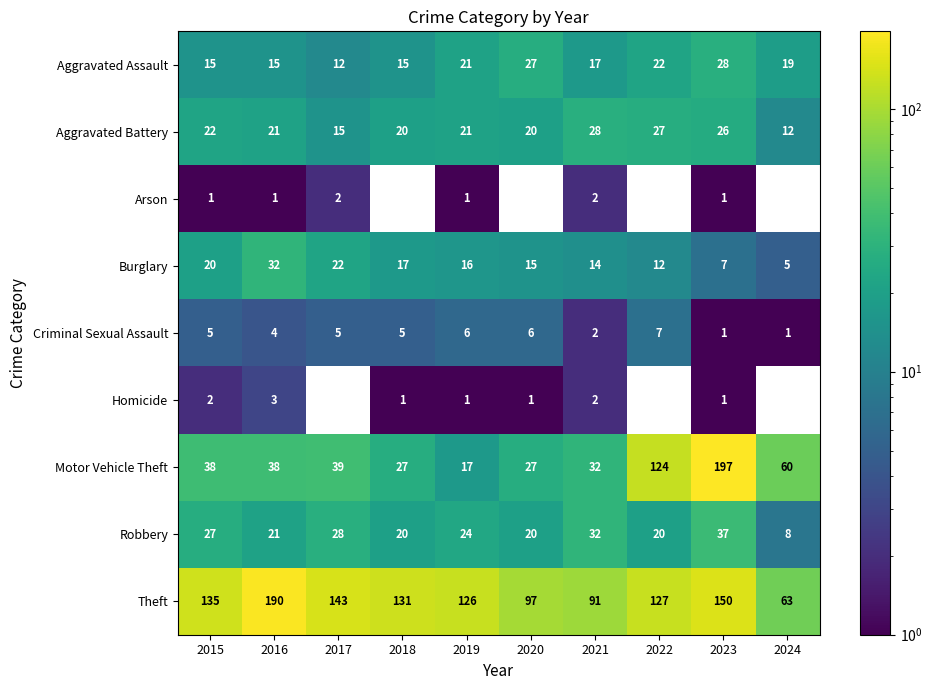

What is the total value across all series at 2016?

325